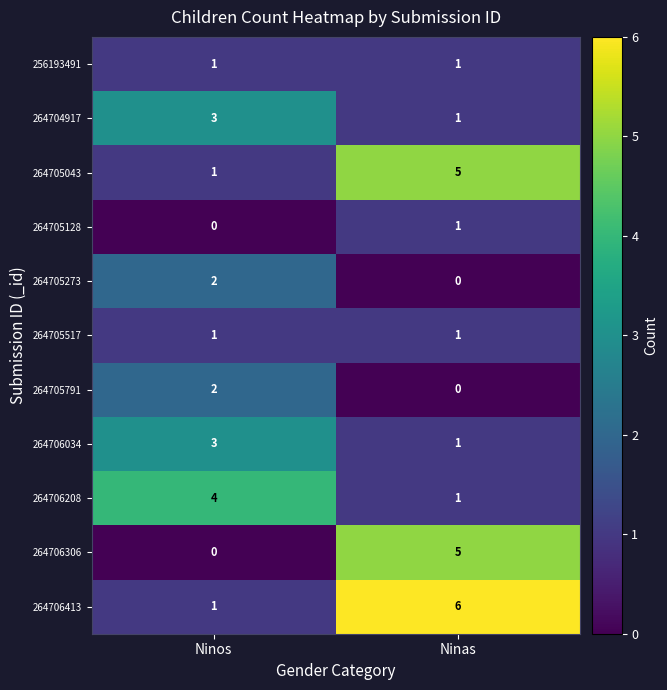

Which series has the largest total across all categories?

264706413